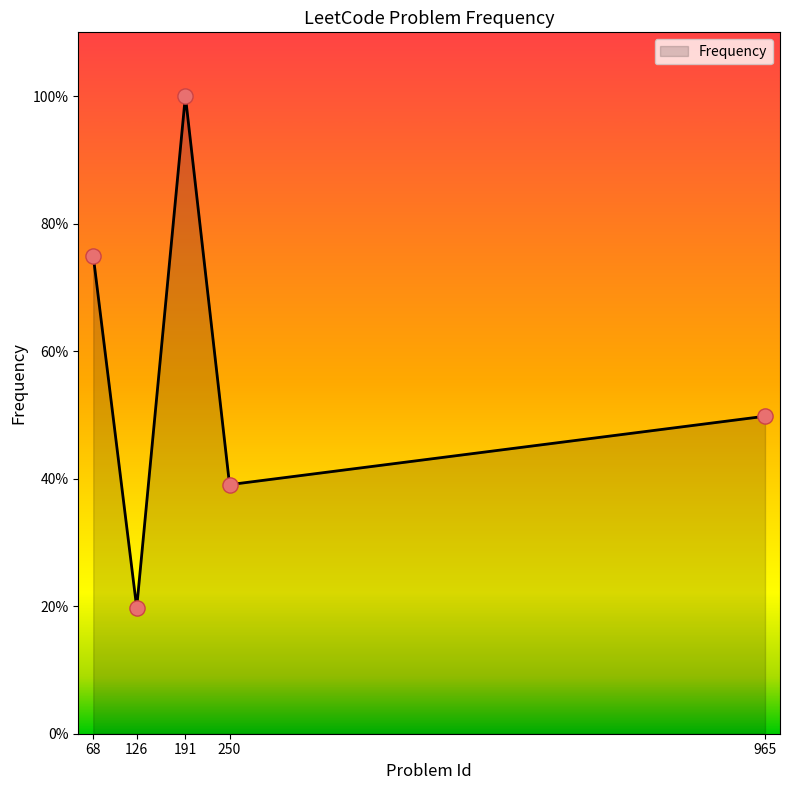

Approximately how many times larger is the value at 126 compared to 250?

0.5